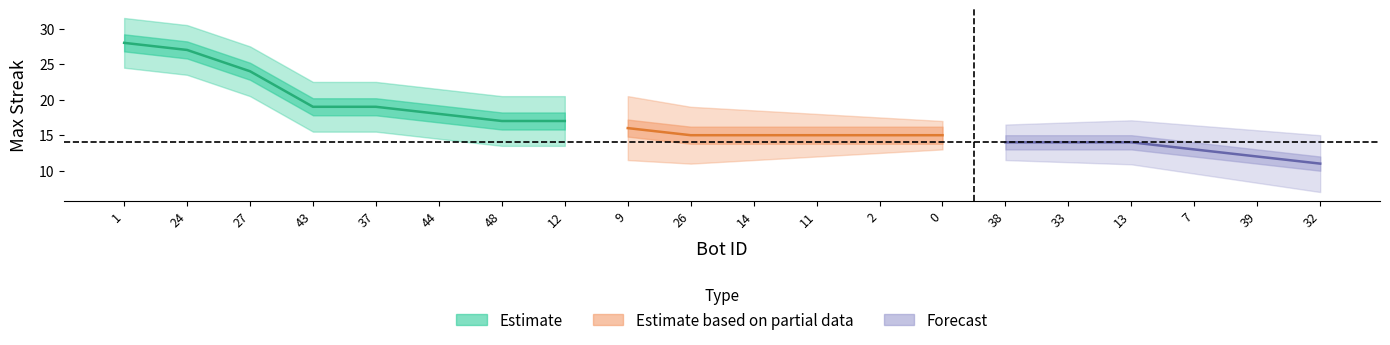

Does the chart display data point markers on the line(s)?

No